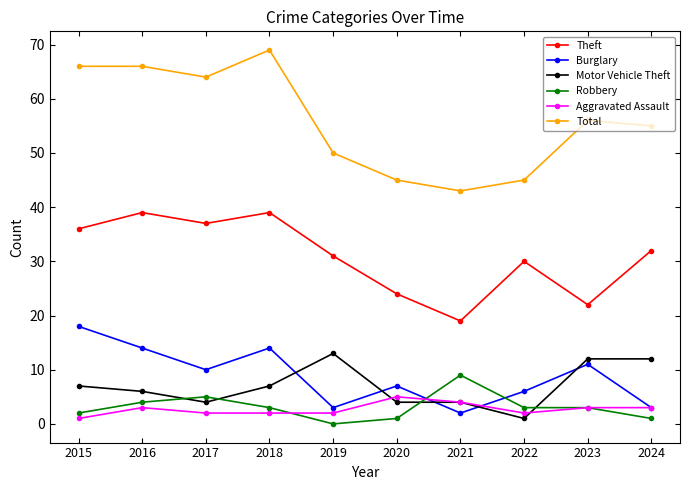

What is the difference between the Burglary values at 2022 and 2019?

3